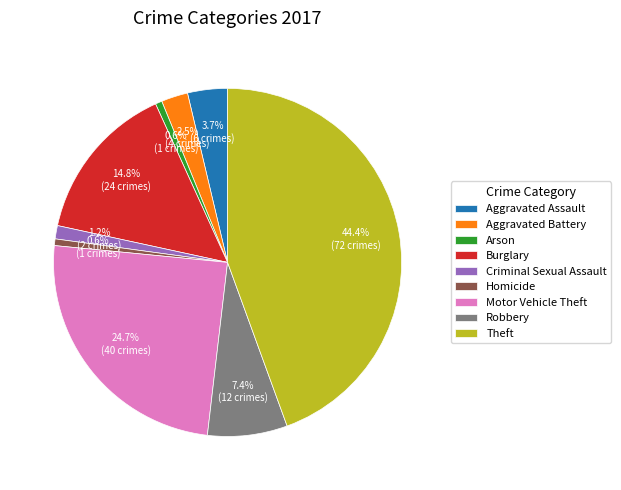

Is there any slice that represents more than half of the pie?

No